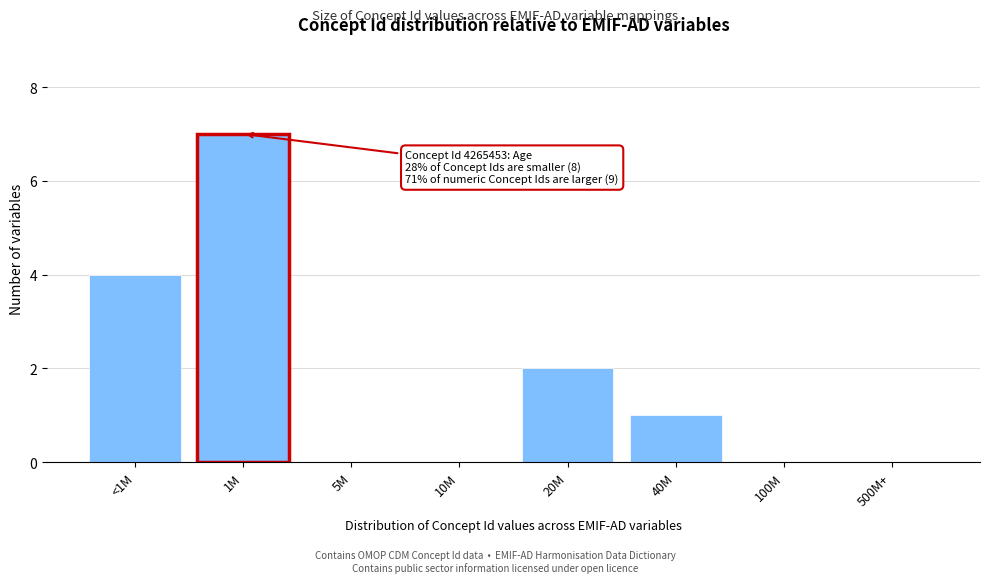

Reading left to right, list all the values displayed in this chart.

<1M=4	1M=7	5M=0	10M=0	20M=2	40M=1	100M=0	500M+=0